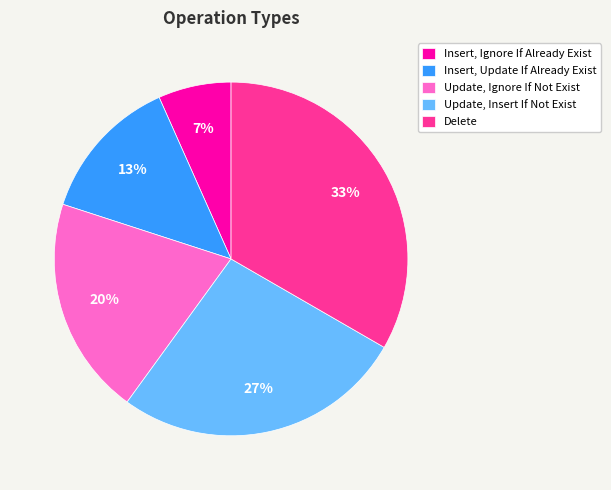

Count the number of slices in the pie.

5